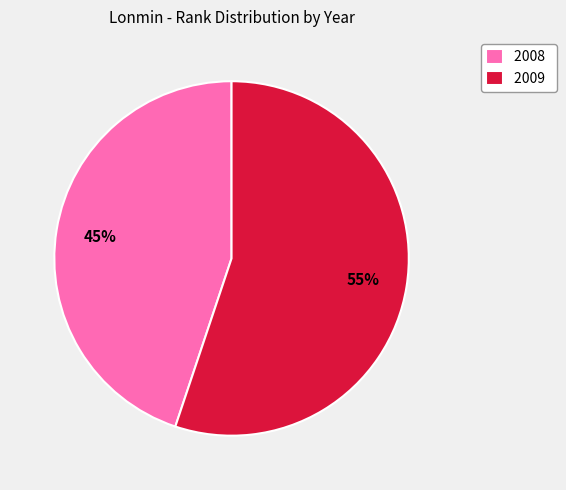

Which has a higher value, 2008 or 2009?

2009